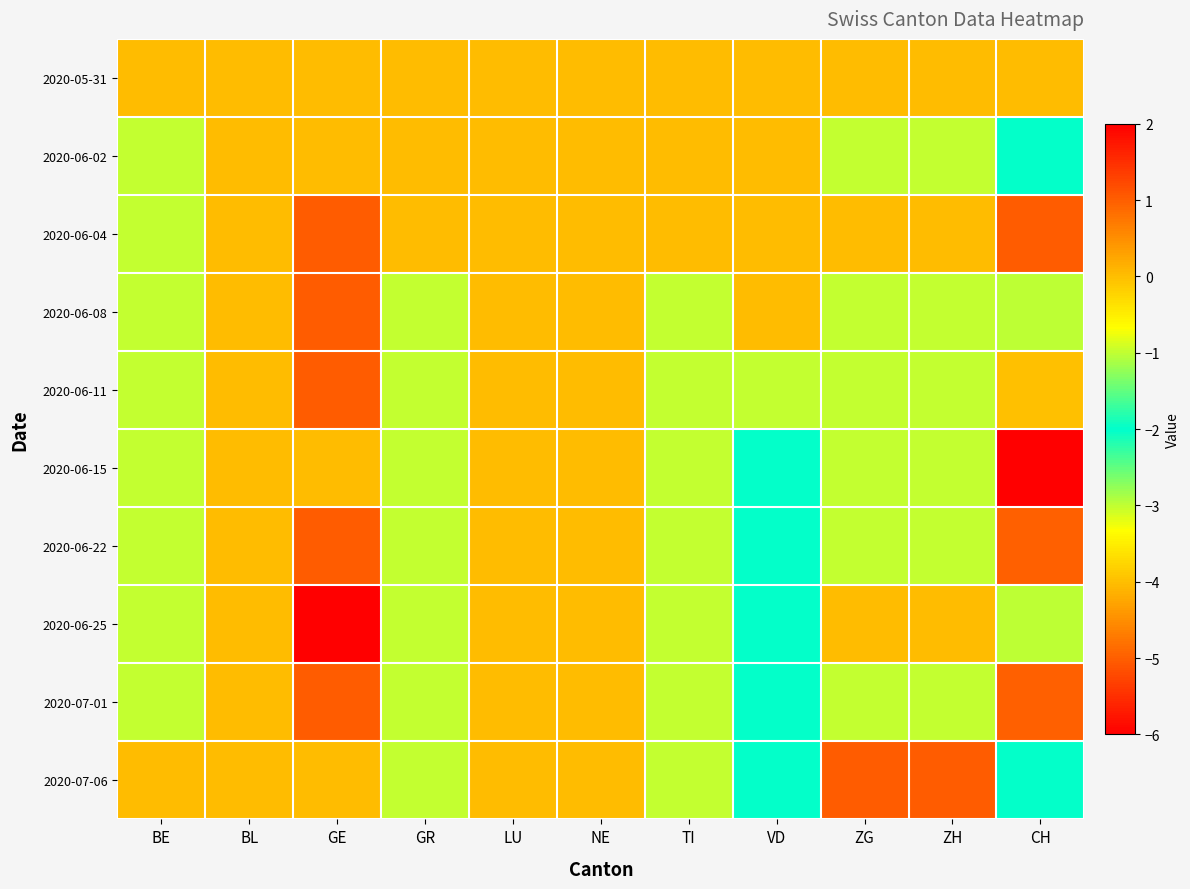

What is the difference between the highest and lowest values at VD?

2